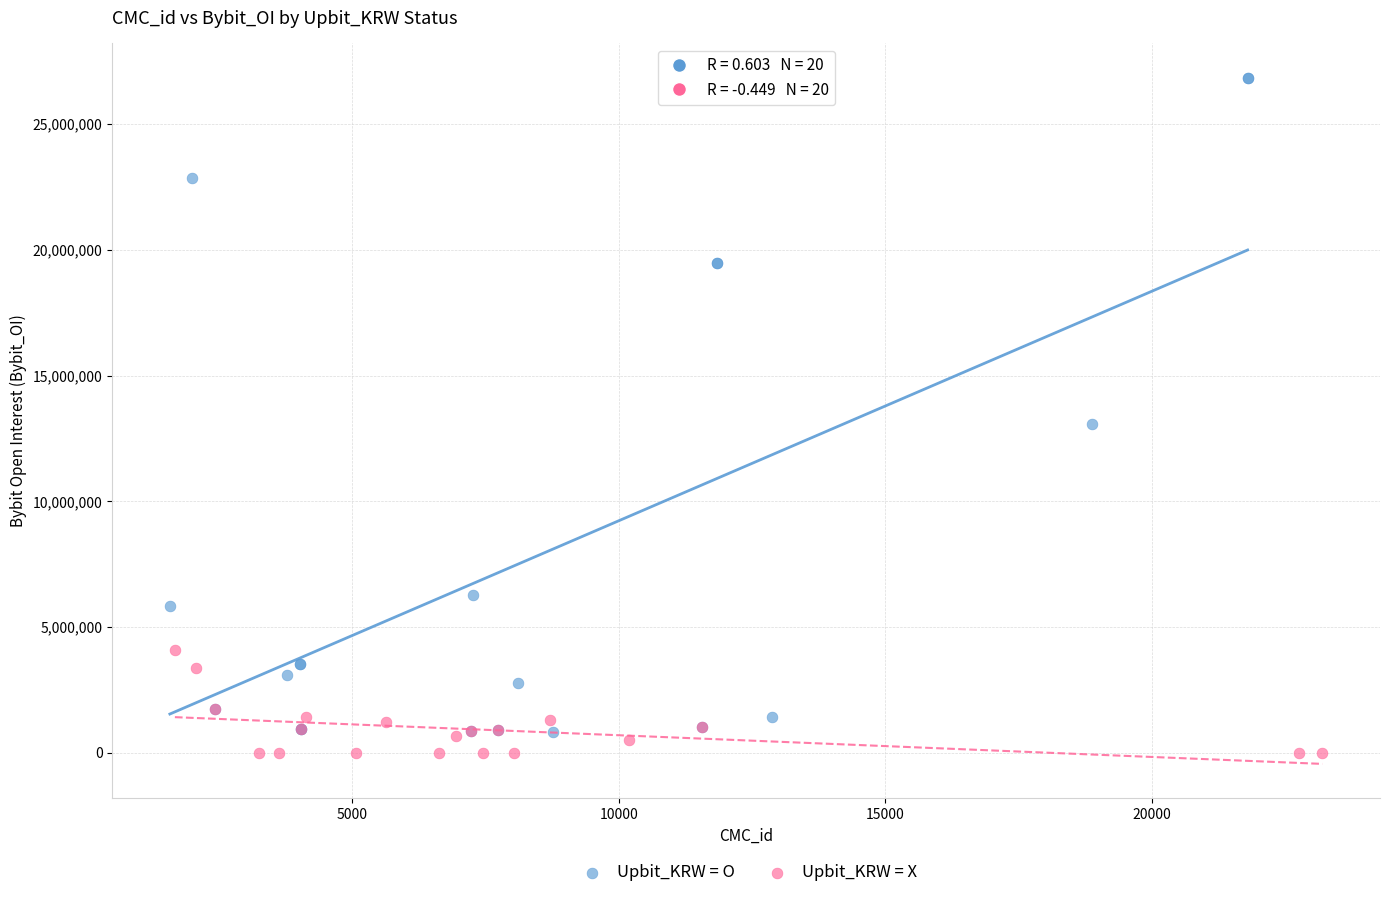

Which series contains the highest Y value?

Upbit_KRW = O